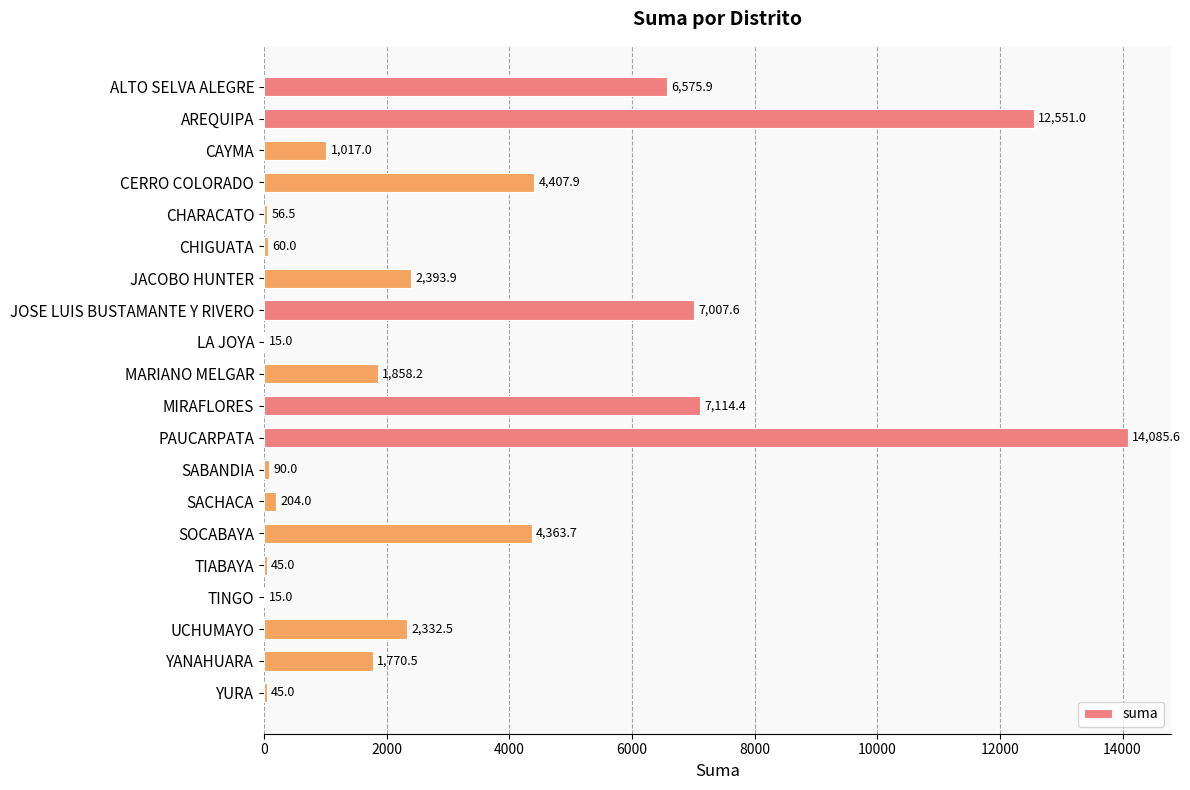

The chart shows a value of 6575.9 at ALTO SELVA ALEGRE. True or false?

True